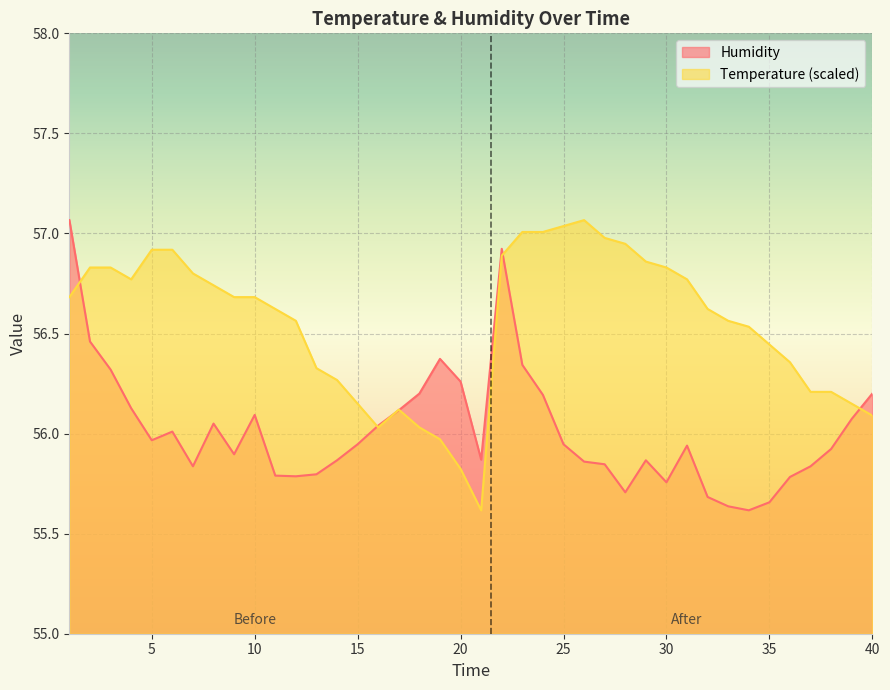

Which category has the lowest value in the Temperature series?

21